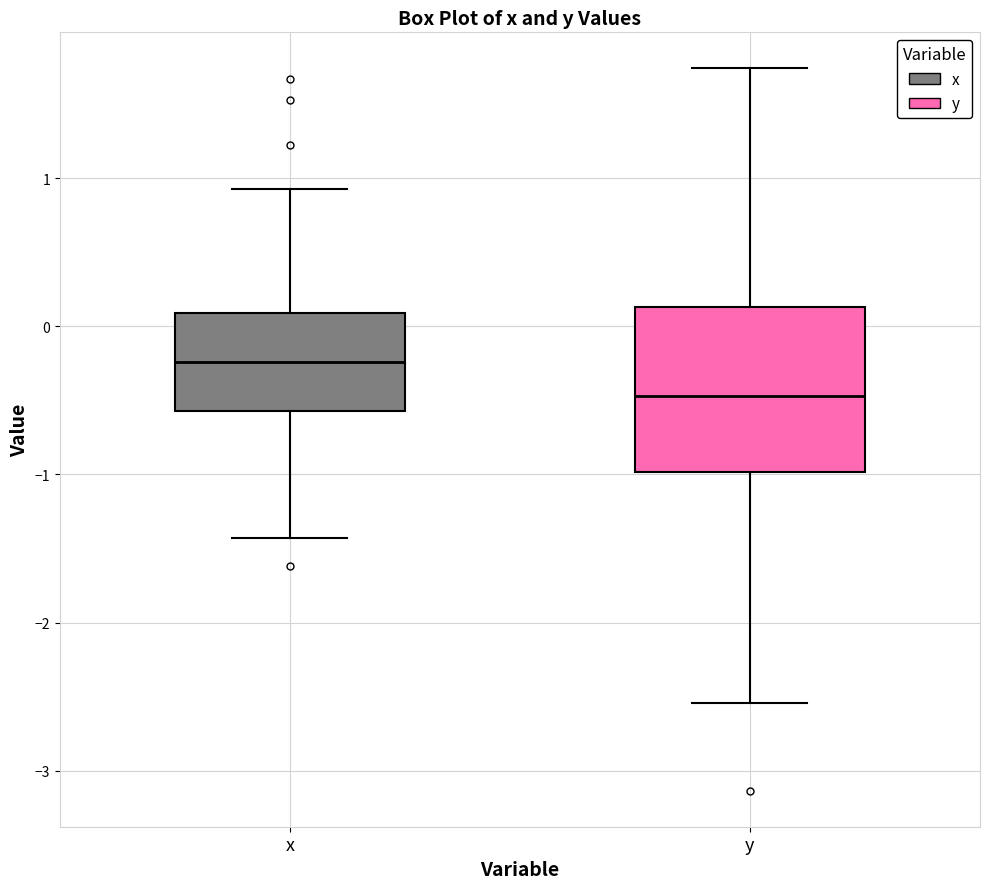

Reading left to right, transcribe this box plot: for each box, give where its median line is, the range the box spans, and where its two whiskers end, as read against the y-axis. The values are not printed on the chart, so give them approximately, as read against the axis.

x: median -0.2, box -0.6 to 0.1, whiskers -1.4 to 0.9
y: median -0.5, box -1.0 to 0.1, whiskers -2.5 to 1.7